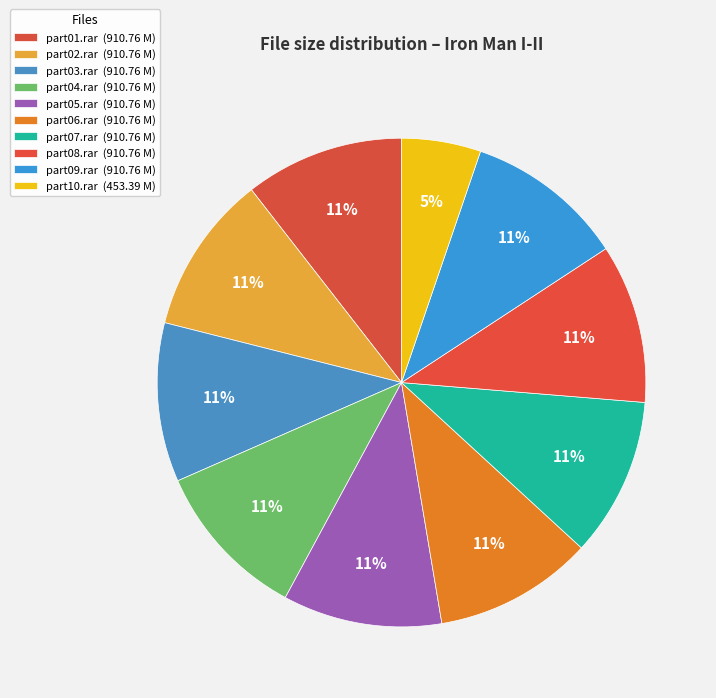

To the nearest percent, what is the difference between the largest and smallest slice percentages?

5%